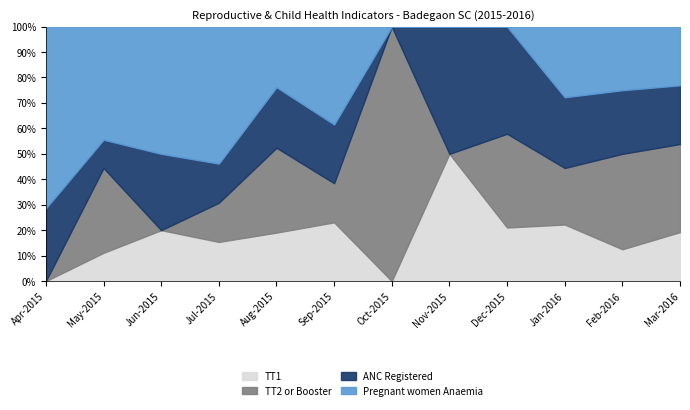

Reading left to right, list all the values displayed in this chart.

TT1: Apr-2015=0	May-2015=1	Jun-2015=2	Jul-2015=2	Aug-2015=4	Sep-2015=3	Oct-2015=0	Nov-2015=3	Dec-2015=4	Jan-2016=8	Feb-2016=3	Mar-2016=5
TT2 or Booster: Apr-2015=0	May-2015=3	Jun-2015=0	Jul-2015=2	Aug-2015=7	Sep-2015=2	Oct-2015=6	Nov-2015=0	Dec-2015=7	Jan-2016=8	Feb-2016=9	Mar-2016=9
ANC Registered: Apr-2015=2	May-2015=1	Jun-2015=3	Jul-2015=2	Aug-2015=5	Sep-2015=3	Oct-2015=0	Nov-2015=3	Dec-2015=8	Jan-2016=10	Feb-2016=6	Mar-2016=6
Pregnant women Anaemia: Apr-2015=5	May-2015=4	Jun-2015=5	Jul-2015=7	Aug-2015=5	Sep-2015=5	Oct-2015=0	Nov-2015=0	Dec-2015=0	Jan-2016=10	Feb-2016=6	Mar-2016=6